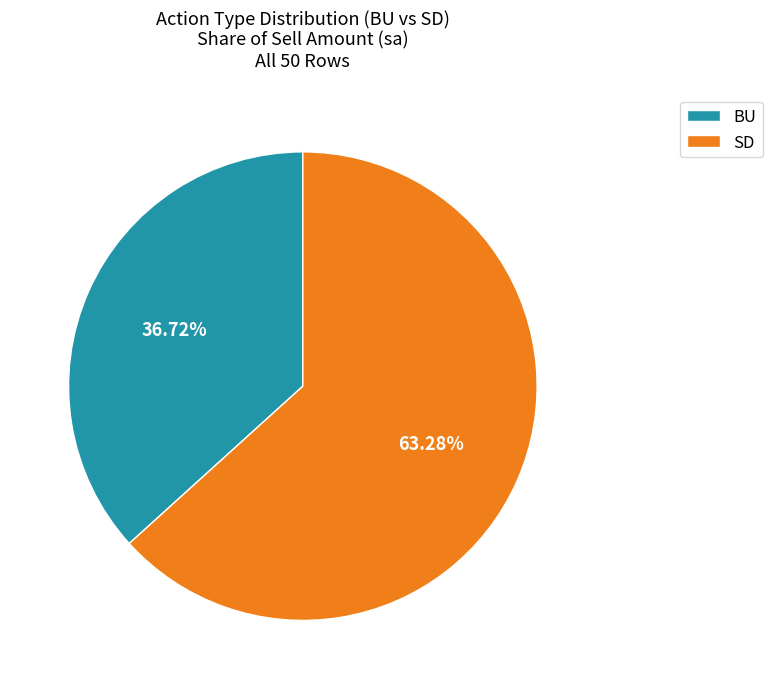

Is the sum of SD and BU greater than half?

Yes